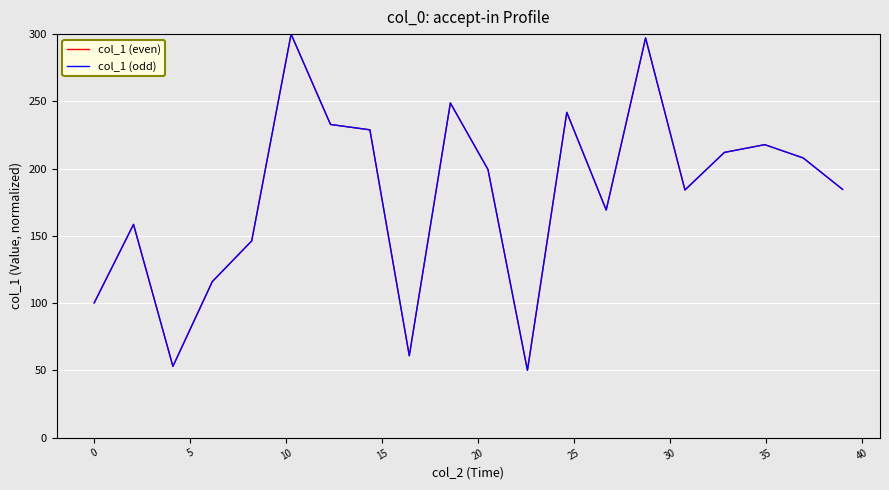

How many interior local peaks does the col_1 (odd) series have?

6